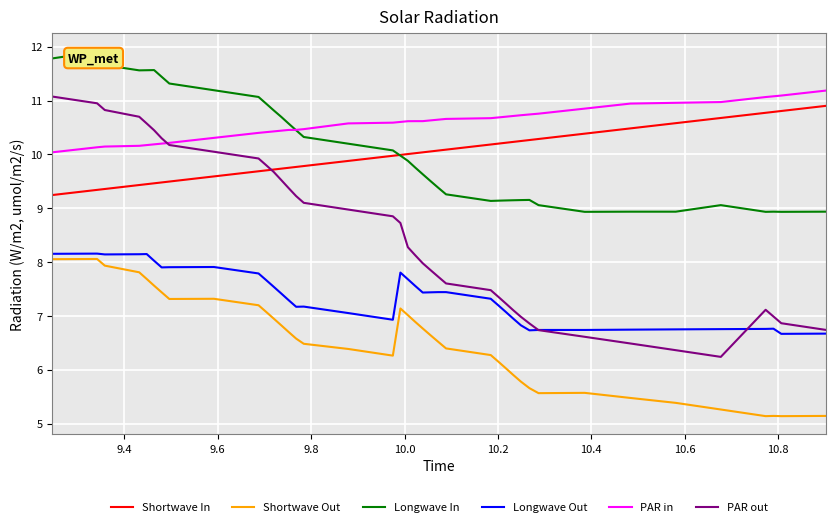

What is the minimum value for Shortwave Out?

5.1